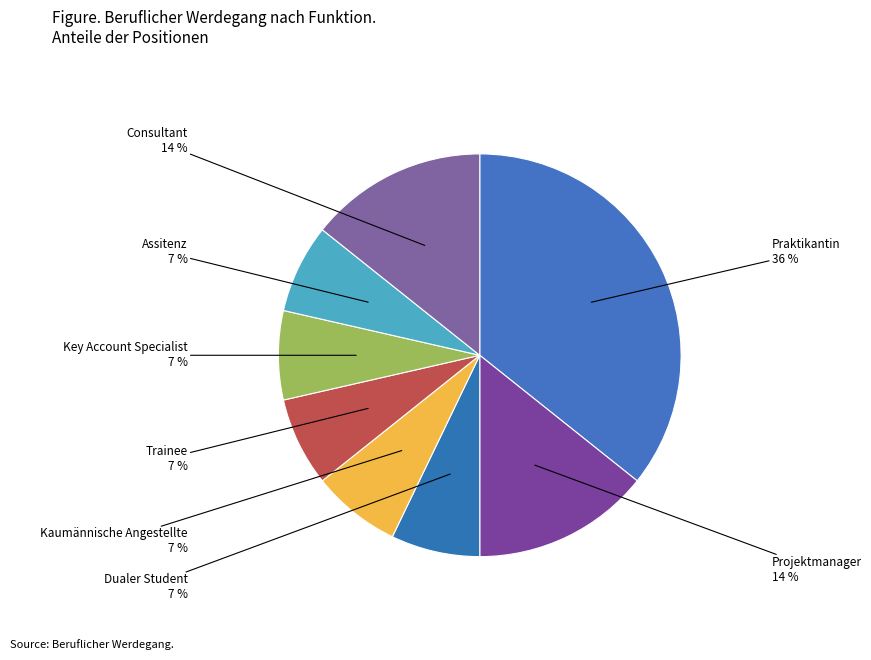

Which category has the biggest portion of the pie?

Praktikantin